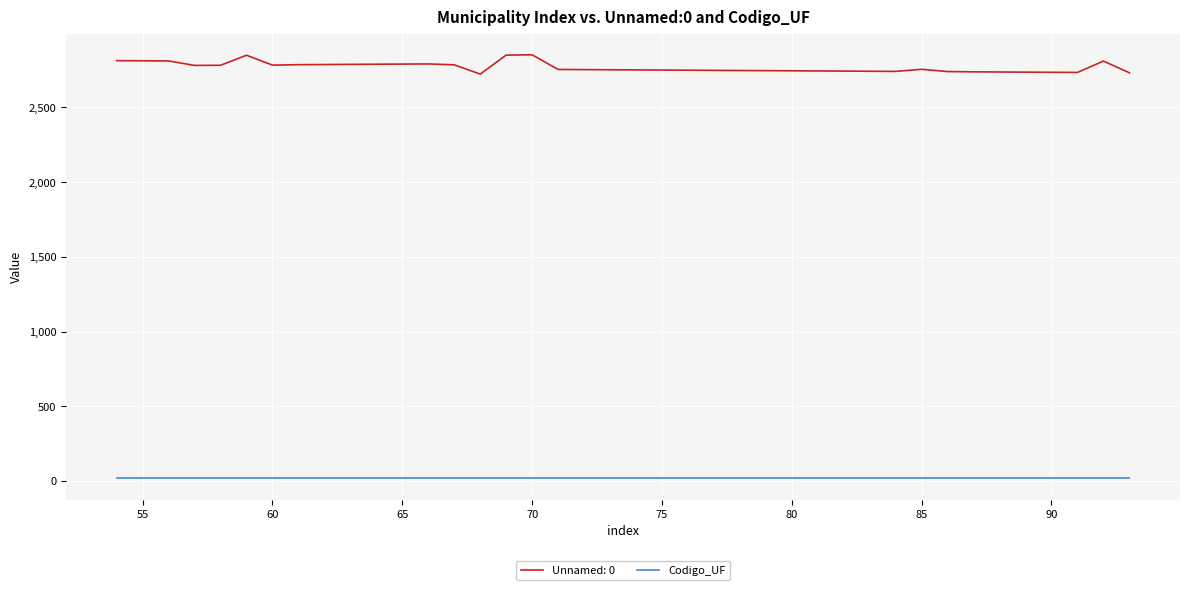

True or false: Codigo_UF and Unnamed: 0 intersect in this chart.

False